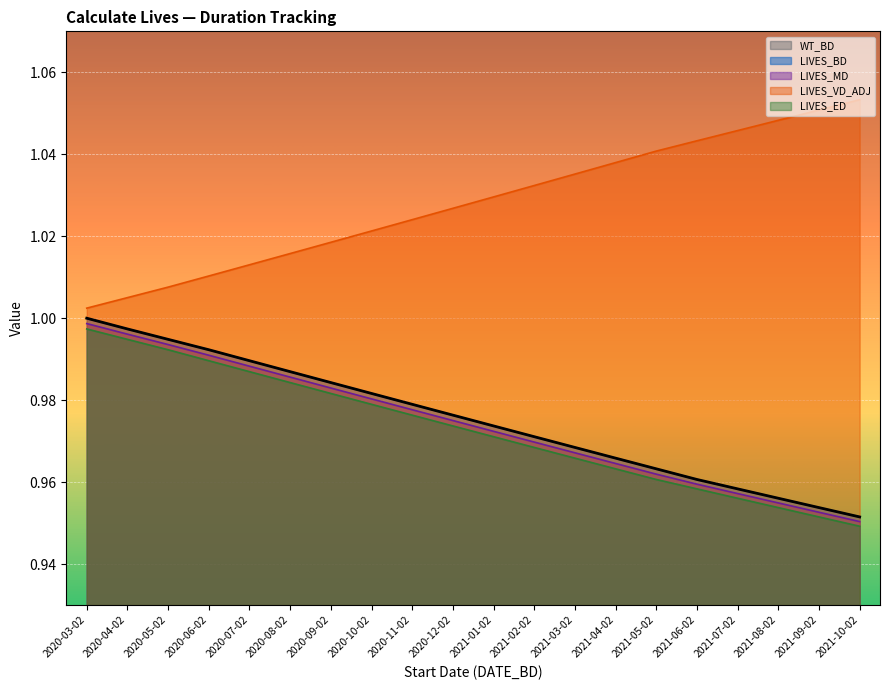

Reading left to right, extract all data points from this chart.

LIVES_BD: 2020-03-02=1.0	2020-04-02=1.0	2020-05-02=1.0	2020-06-02=1.0	2020-07-02=1.0	2020-08-02=1.0	2020-09-02=1.0	2020-10-02=1.0	2020-11-02=1.0	2020-12-02=1.0	2021-01-02=1.0	2021-02-02=1.0	2021-03-02=1.0	2021-04-02=1.0	2021-05-02=1.0	2021-06-02=1.0	2021-07-02=1.0	2021-08-02=1.0	2021-09-02=1.0	2021-10-02=1.0
LIVES_MD: 2020-03-02=1.0	2020-04-02=1.0	2020-05-02=1.0	2020-06-02=1.0	2020-07-02=1.0	2020-08-02=1.0	2020-09-02=1.0	2020-10-02=1.0	2020-11-02=1.0	2020-12-02=1.0	2021-01-02=1.0	2021-02-02=1.0	2021-03-02=1.0	2021-04-02=1.0	2021-05-02=1.0	2021-06-02=1.0	2021-07-02=1.0	2021-08-02=1.0	2021-09-02=1.0	2021-10-02=1.0
LIVES_VD_ADJ: 2020-03-02=1.0	2020-04-02=1.0	2020-05-02=1.0	2020-06-02=1.0	2020-07-02=1.0	2020-08-02=1.0	2020-09-02=1.0	2020-10-02=1.0	2020-11-02=1.0	2020-12-02=1.0	2021-01-02=1.0	2021-02-02=1.0	2021-03-02=1.0	2021-04-02=1.0	2021-05-02=1.0	2021-06-02=1.0	2021-07-02=1.0	2021-08-02=1.0	2021-09-02=1.1	2021-10-02=1.1
LIVES_ED: 2020-03-02=1.0	2020-04-02=1.0	2020-05-02=1.0	2020-06-02=1.0	2020-07-02=1.0	2020-08-02=1.0	2020-09-02=1.0	2020-10-02=1.0	2020-11-02=1.0	2020-12-02=1.0	2021-01-02=1.0	2021-02-02=1.0	2021-03-02=1.0	2021-04-02=1.0	2021-05-02=1.0	2021-06-02=1.0	2021-07-02=1.0	2021-08-02=1.0	2021-09-02=1.0	2021-10-02=0.9